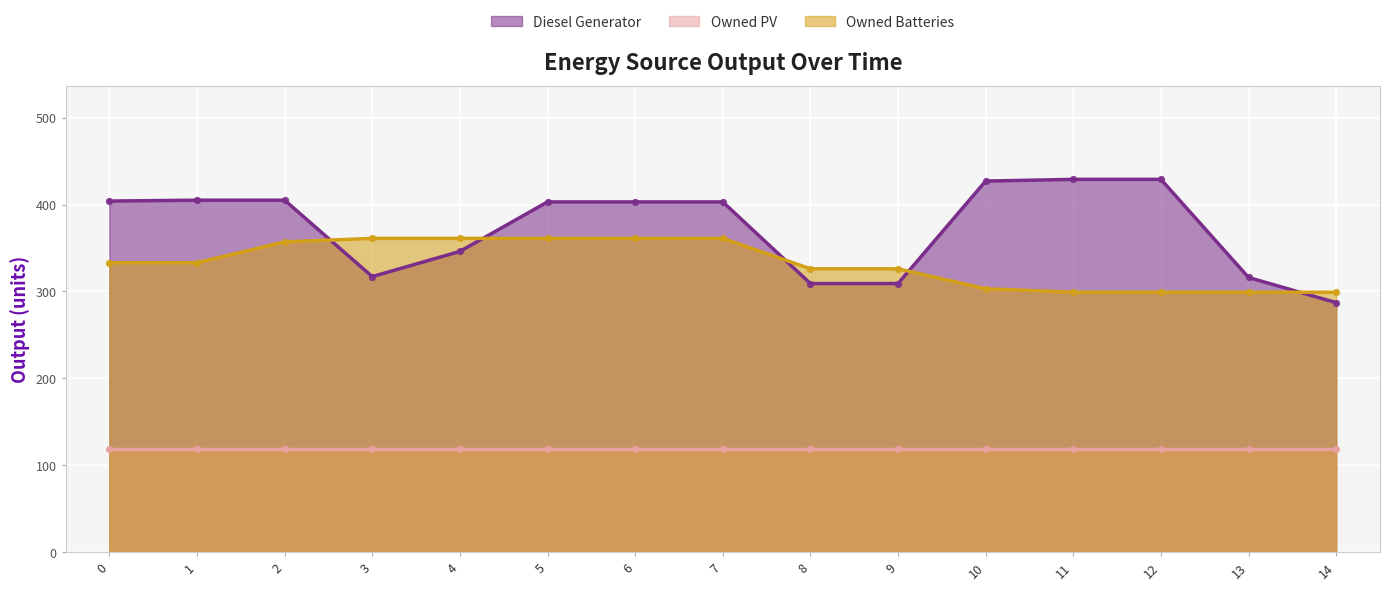

Which series has the largest total across all categories?

Diesel Generator